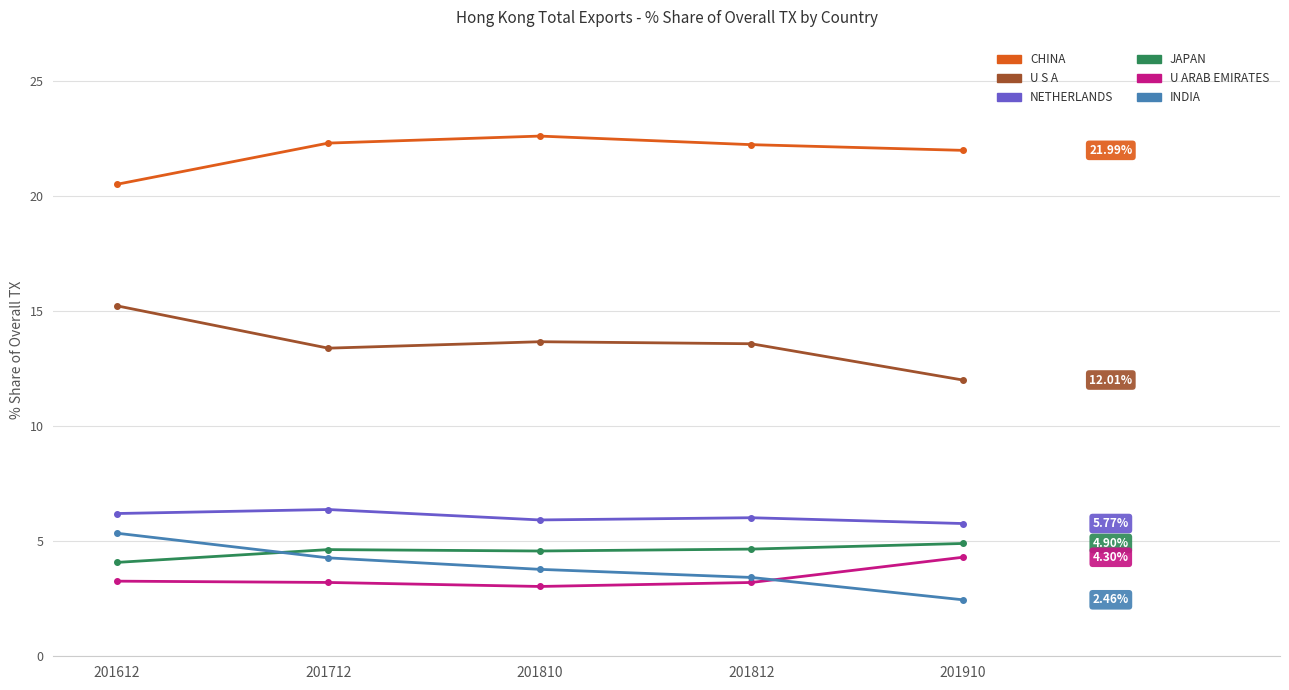

Which label corresponds to the smallest value in the chart?

201910